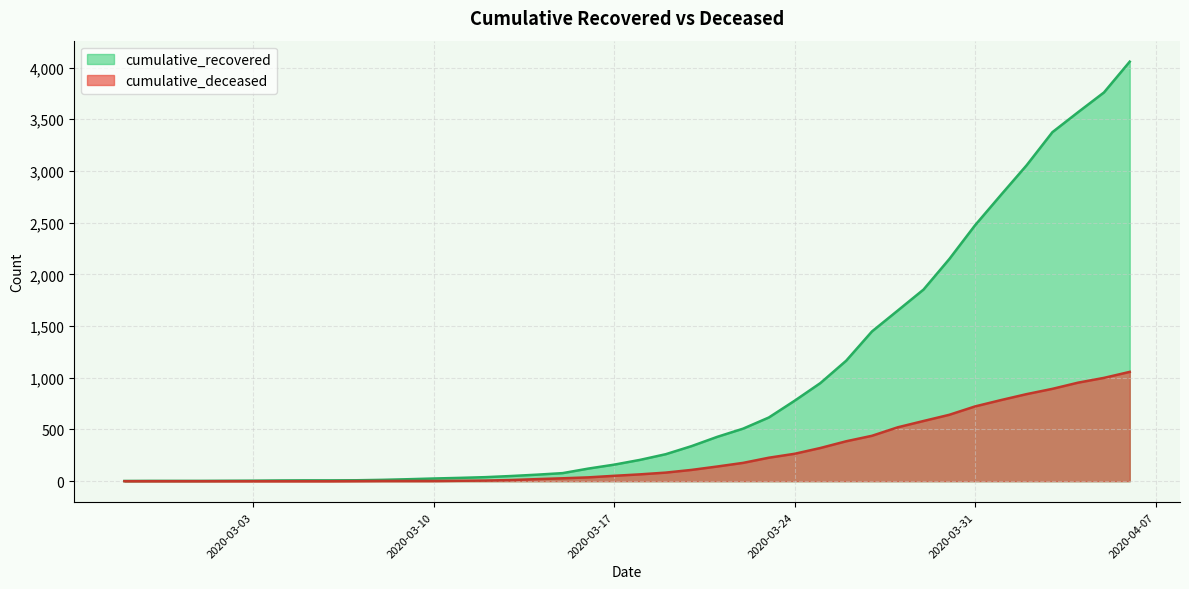

What is the label of the 19th point from the left?

2020-03-16